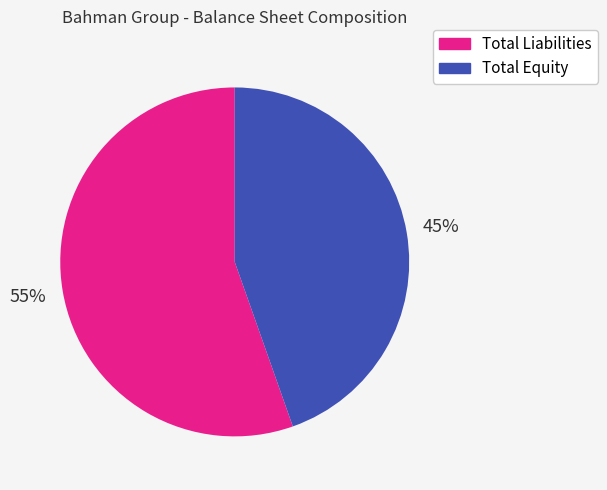

Which category has the smallest portion of the pie?

Total Equity